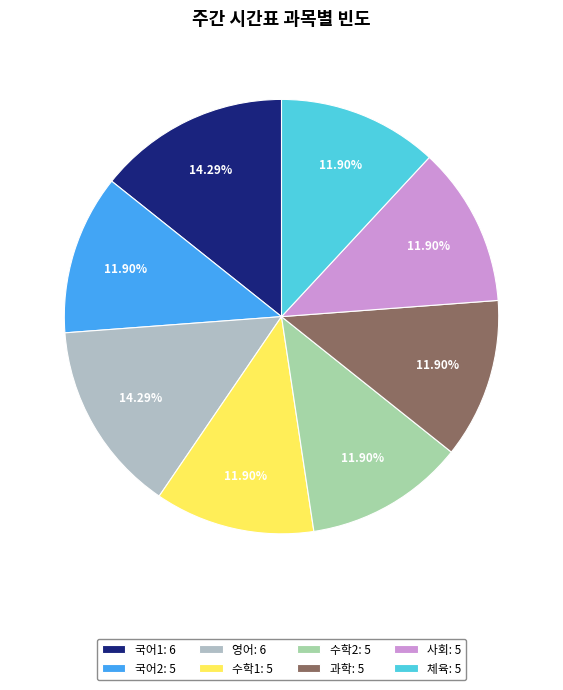

Rank the categories by value from highest to lowest.

국어1, 영어, 국어2, 수학1, 수학2, 과학, 사회, 체육